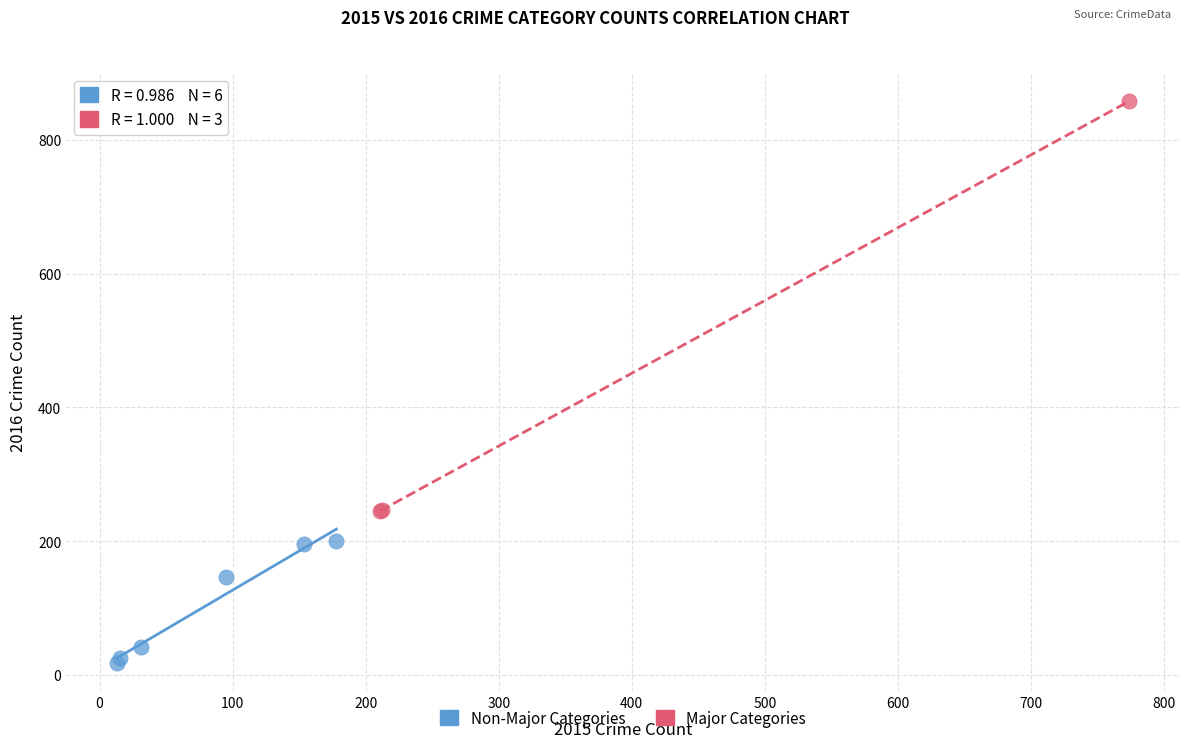

Which series has the widest spread of Y values?

Major Categories